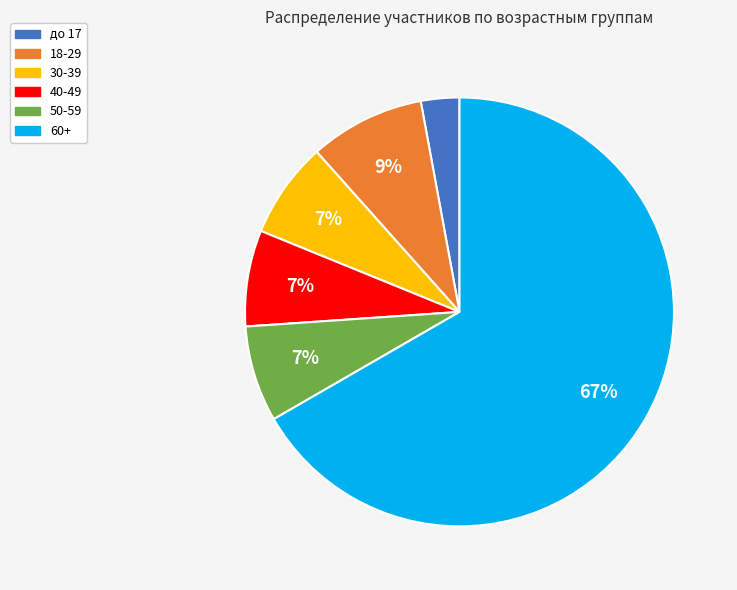

The 50-59 slice represents 1% of the pie. True or false?

False